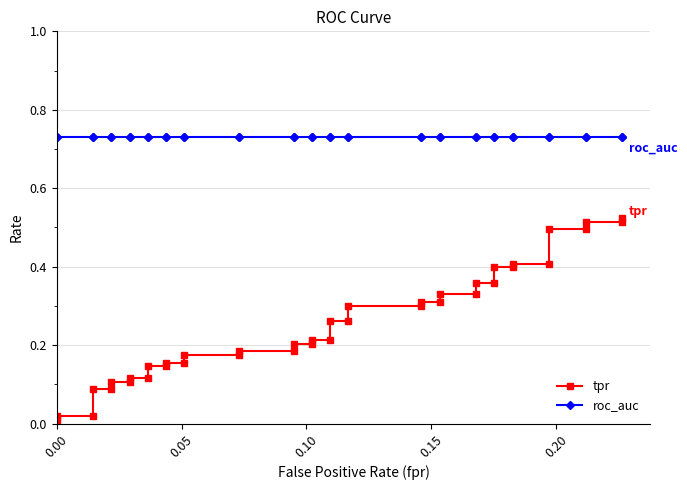

True or false: roc_auc and tpr intersect in this chart.

False